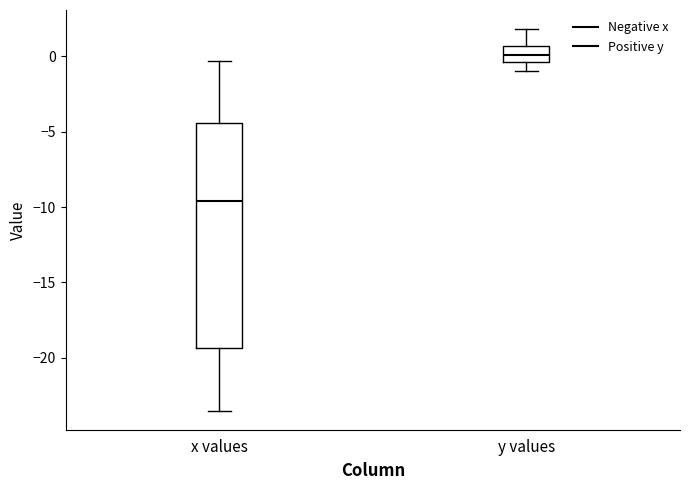

Which box has the lowest median line?

x values